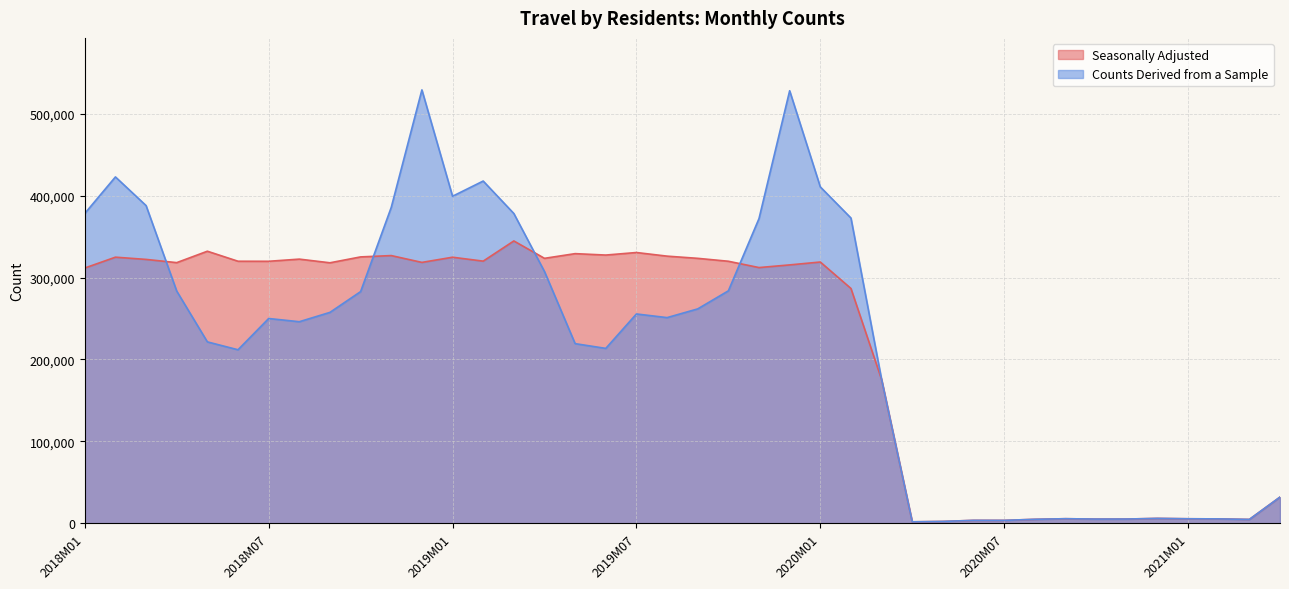

How many lines are shown in the chart?

2